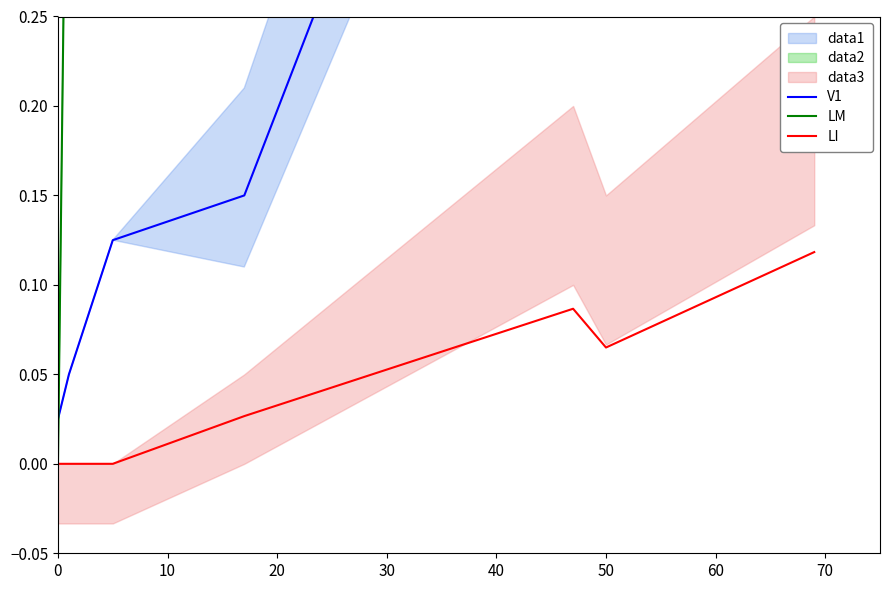

True or false: LM has a value of 2.0 at 50.

False